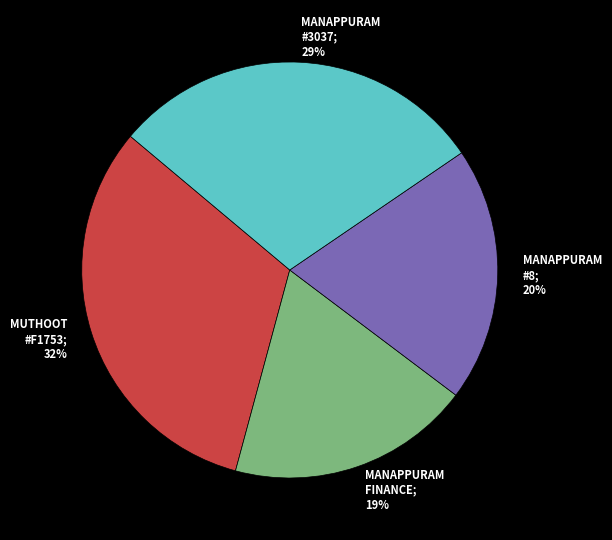

How many slices are in this pie chart?

4